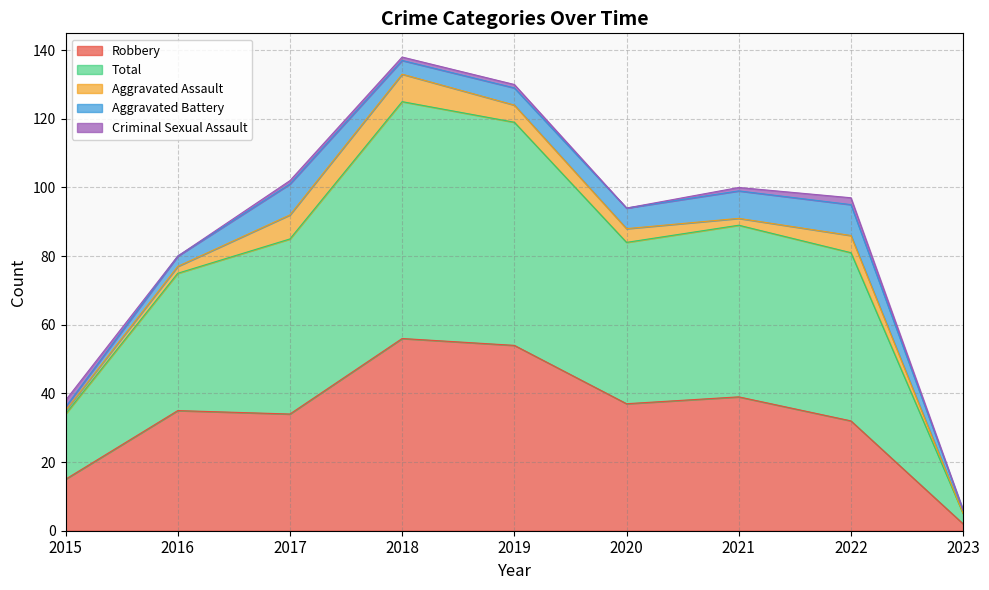

What is the difference between the maximum and minimum values in the Aggravated Battery series?

8